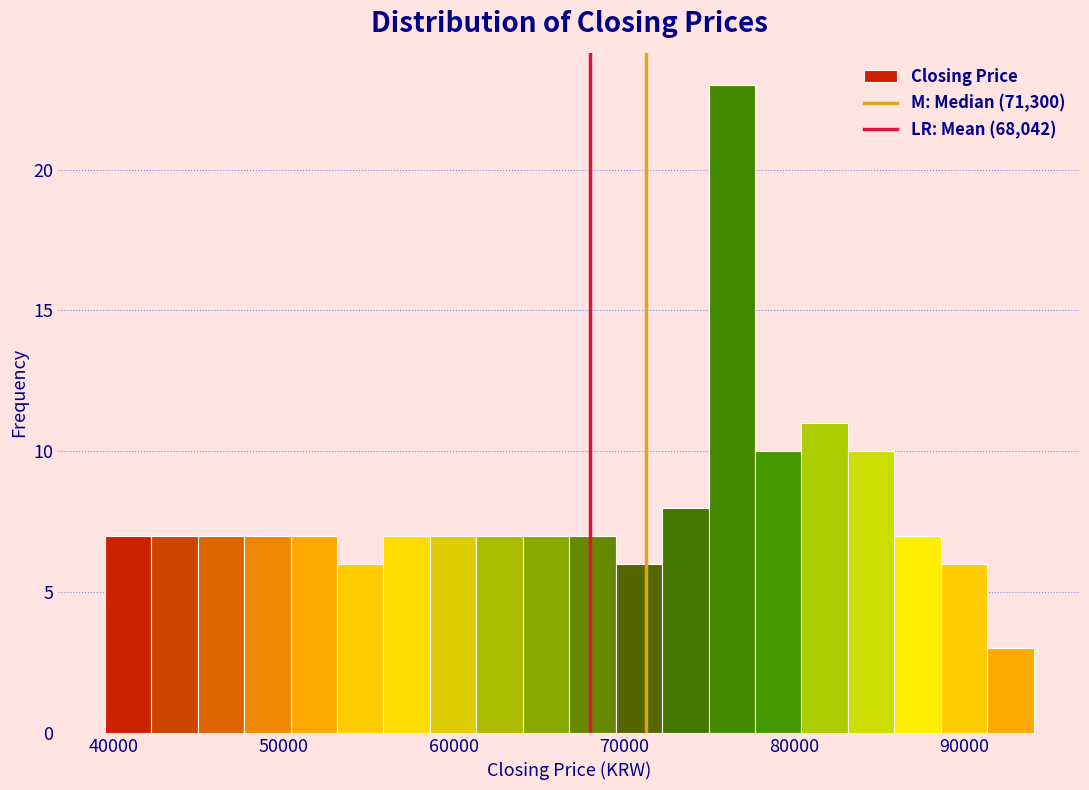

Around what value on the x-axis is the tallest bar? Give the approximate position of its centre, as read against the axis.

76000